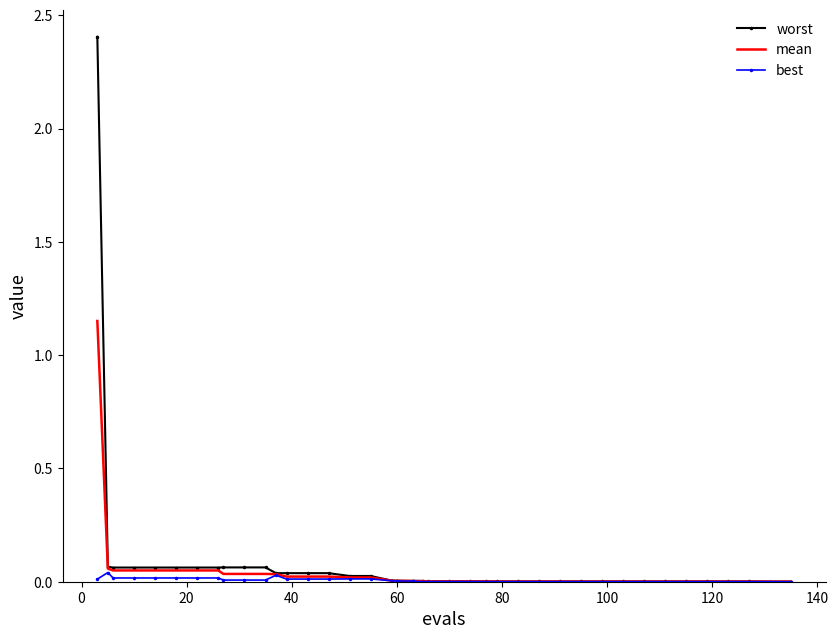

Rank the series by their maximum value, from lowest to highest.

best, mean, worst